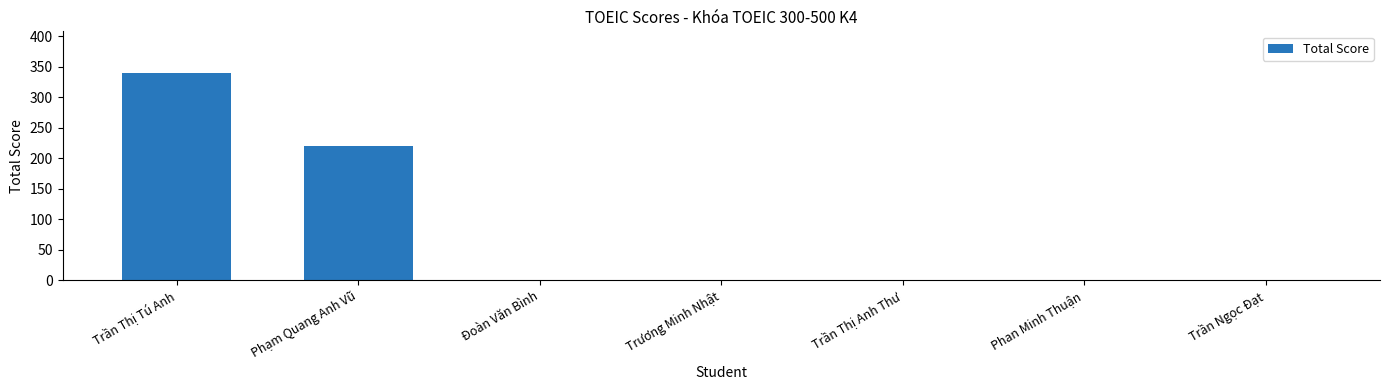

What is the sum of all values?

560